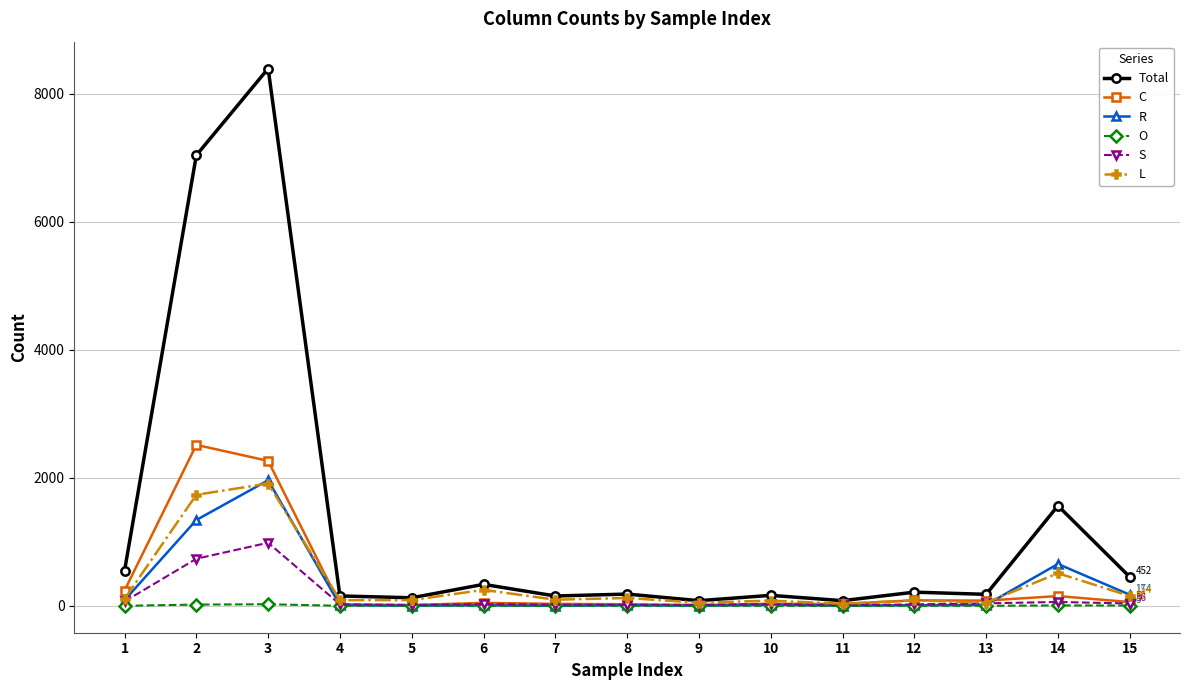

True or false: C has more than 1 points higher than both neighbors.

True